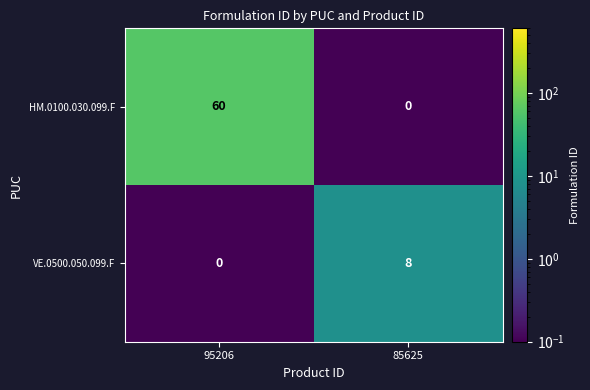

Which series changed the most between 95206 and 85625?

HM.0100.030.099.F